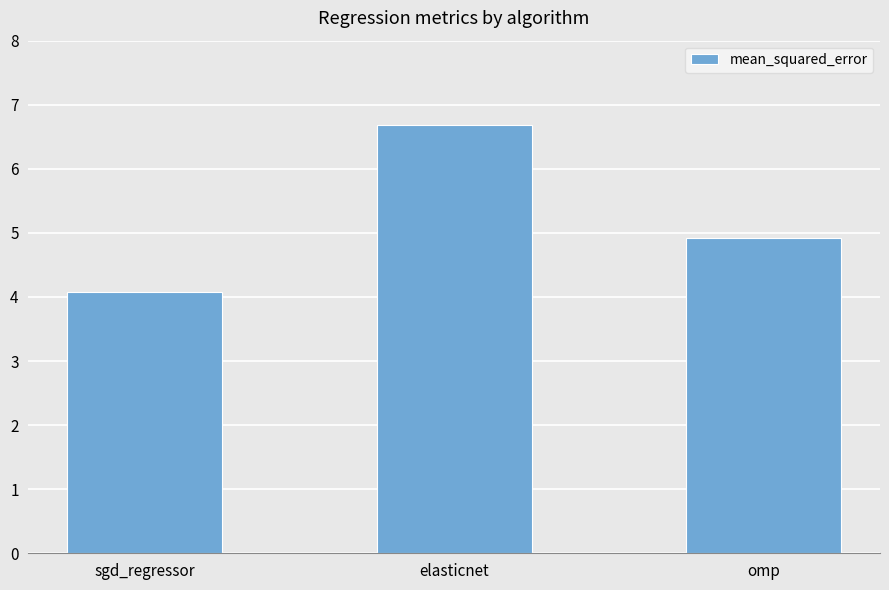

What is the greatest value displayed?

6.7